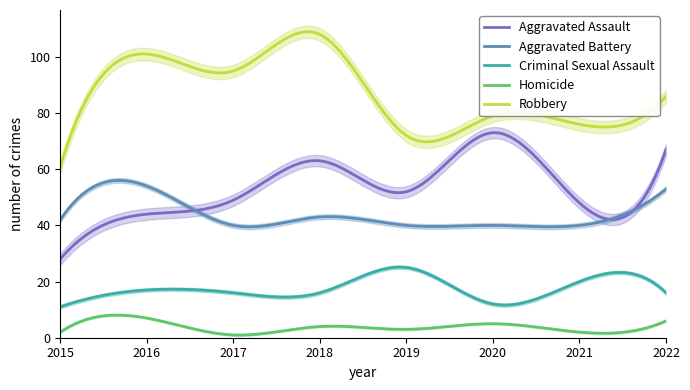

Rank the series at 2016 from highest to lowest value.

Robbery, Aggravated Battery, Aggravated Assault, Criminal Sexual Assault, Homicide